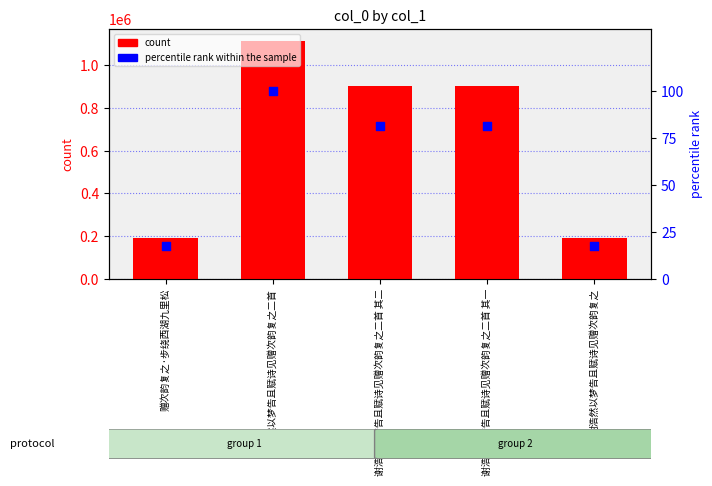

Which series has the largest Y range (max minus min)?

col_0